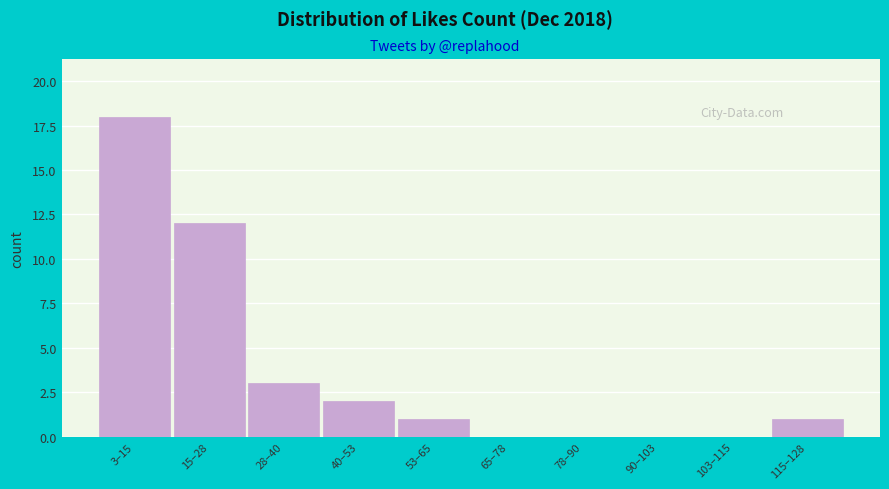

Reading right to left, extract all data points from this chart.

115–128=1	103–115=0	90–103=0	78–90=0	65–78=0	53–65=1	40–53=2	28–40=3	15–28=12	3–15=18